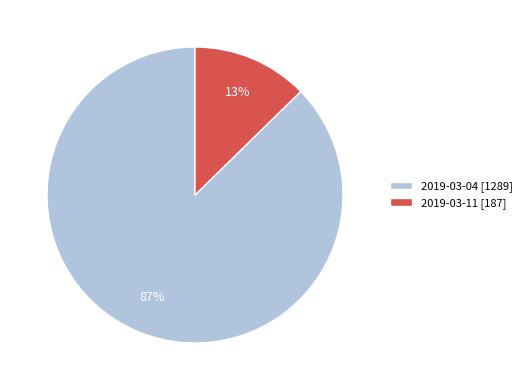

Combined, do 2019-03-04 [1289] and 2019-03-11 [187] account for over 50%?

Yes